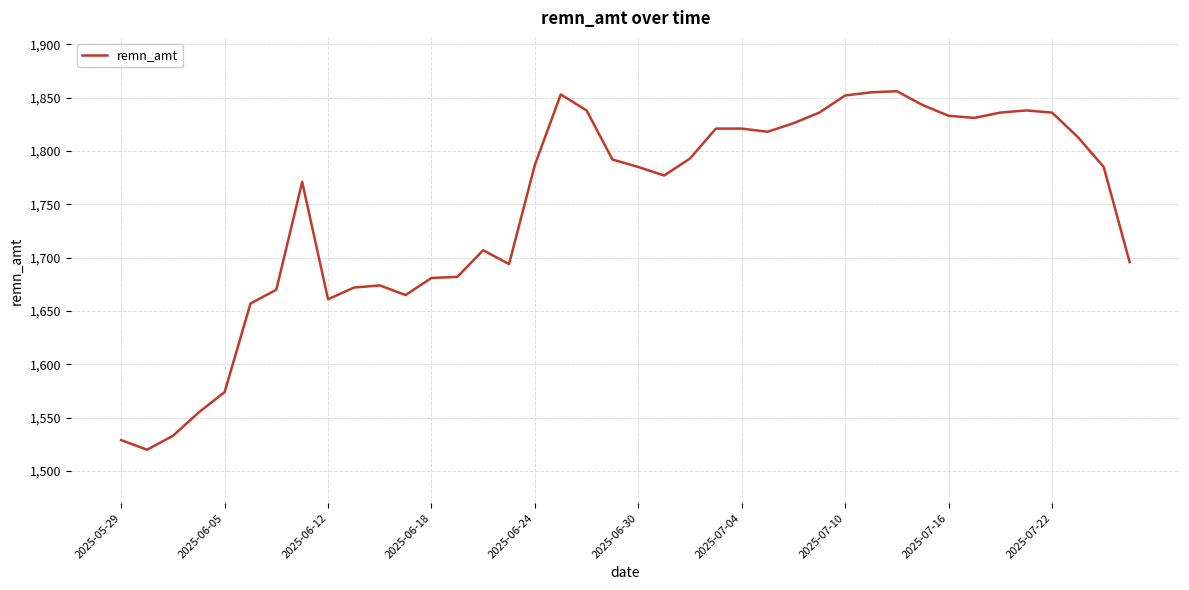

What is the minimum value shown in the chart?

1520